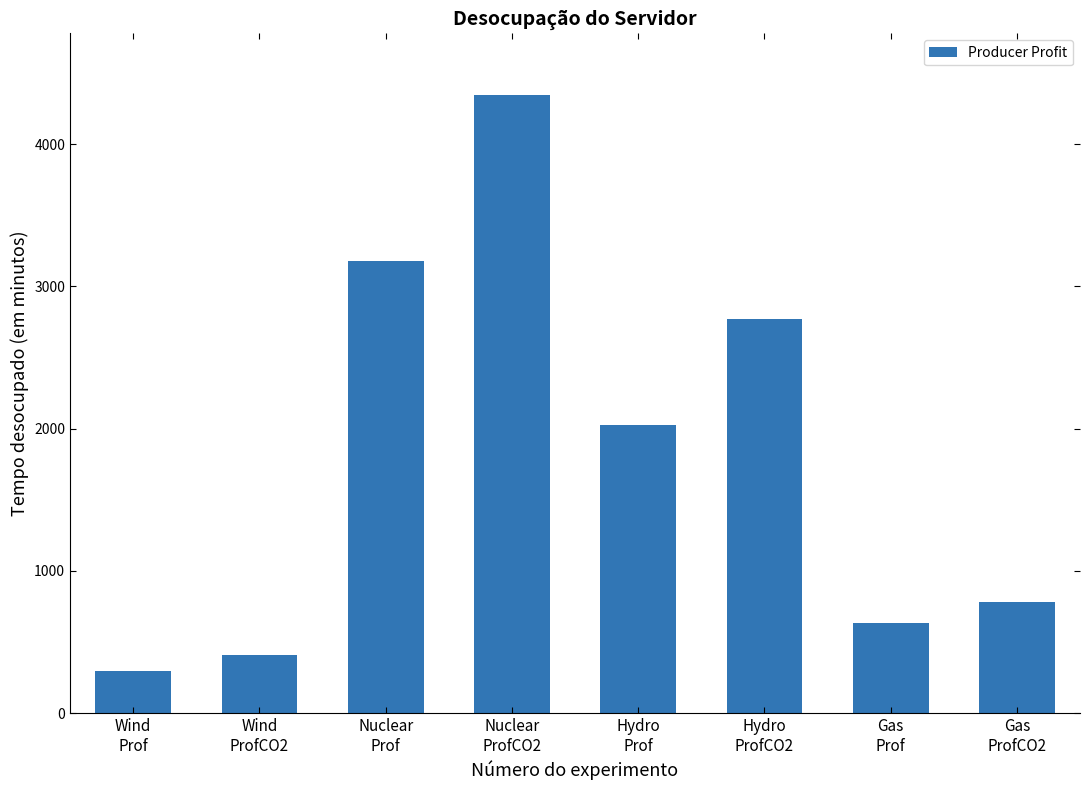

What is the label of the 5th bar from the right?

Nuclear
ProfCO2